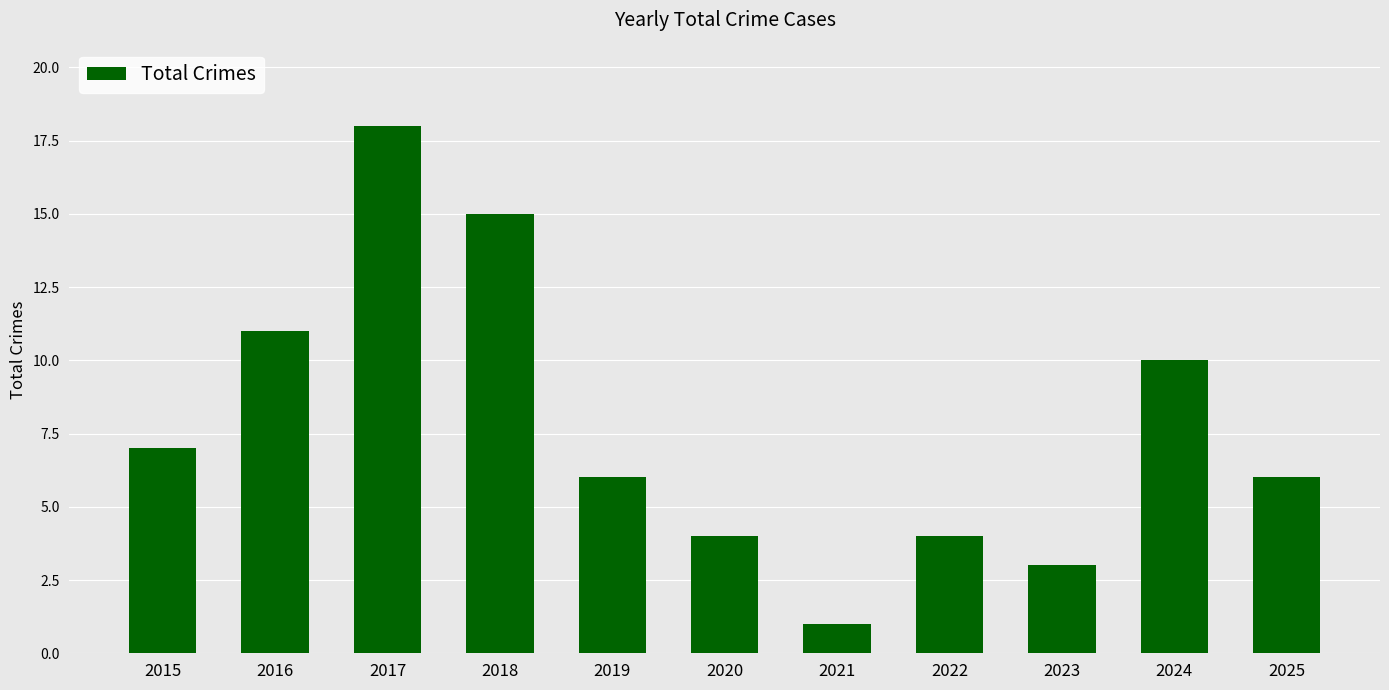

At which label is the value closest to 9?

2024